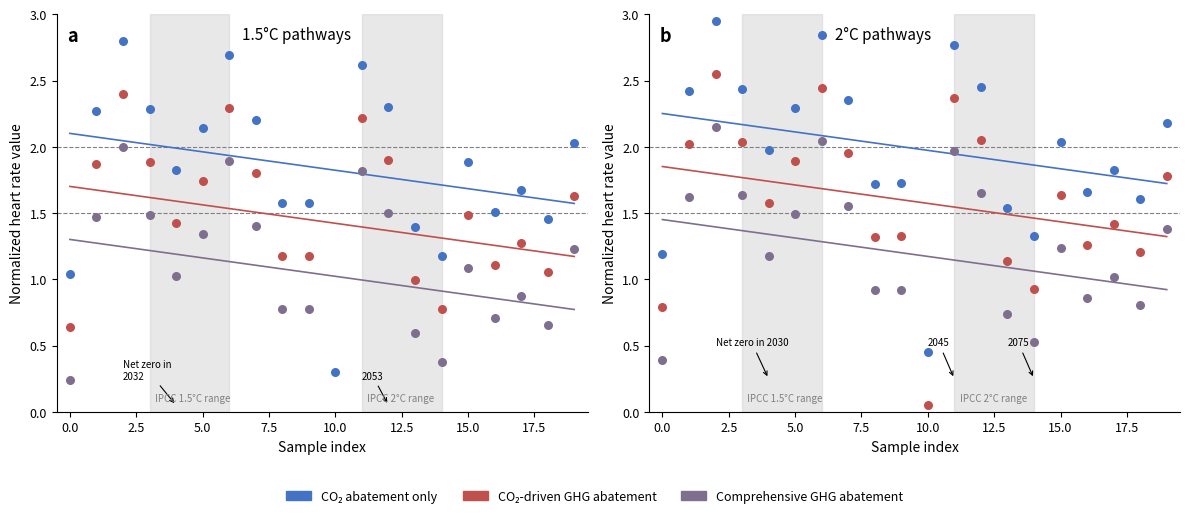

Which series contains the lowest Y value?

window_type_180 (Comprehensive GHG abatement)